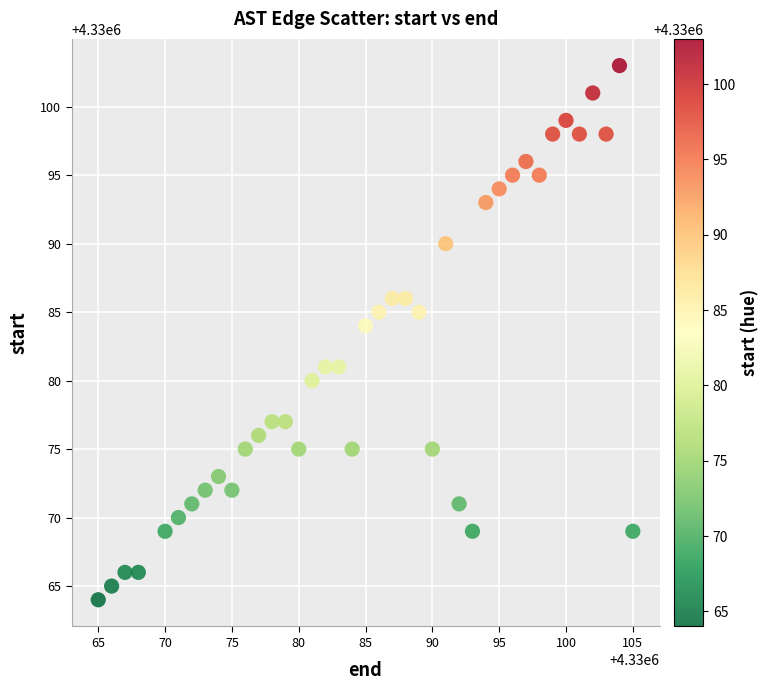

What is the range of X values (max minus min)?

40